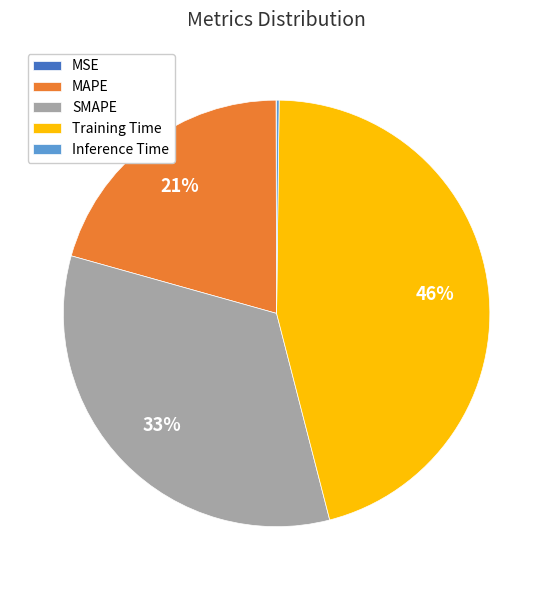

What percentage is the MAPE slice, to the nearest percent?

21%